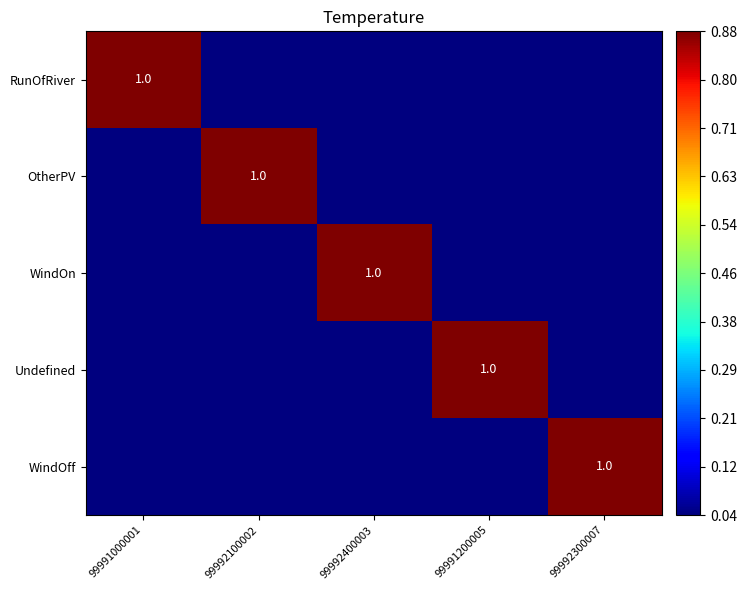

True or false: WindOn has a value of 1 at 99992400003.

True